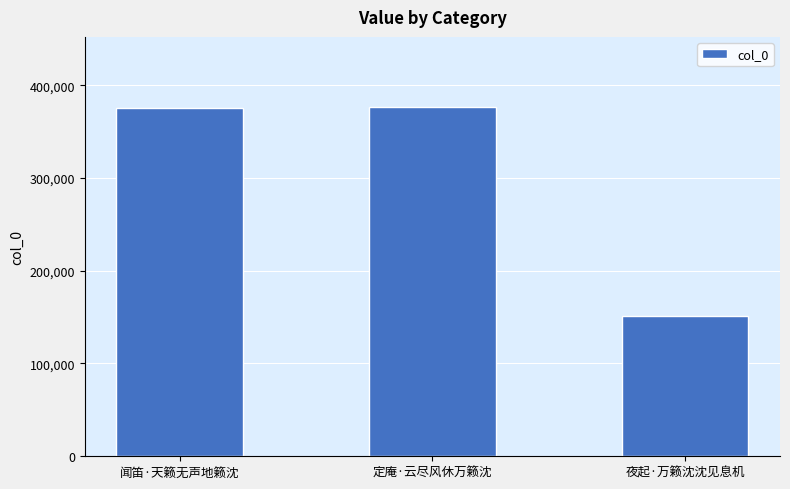

What is the label of the 3rd bar from the right?

闻笛·天籁无声地籁沈